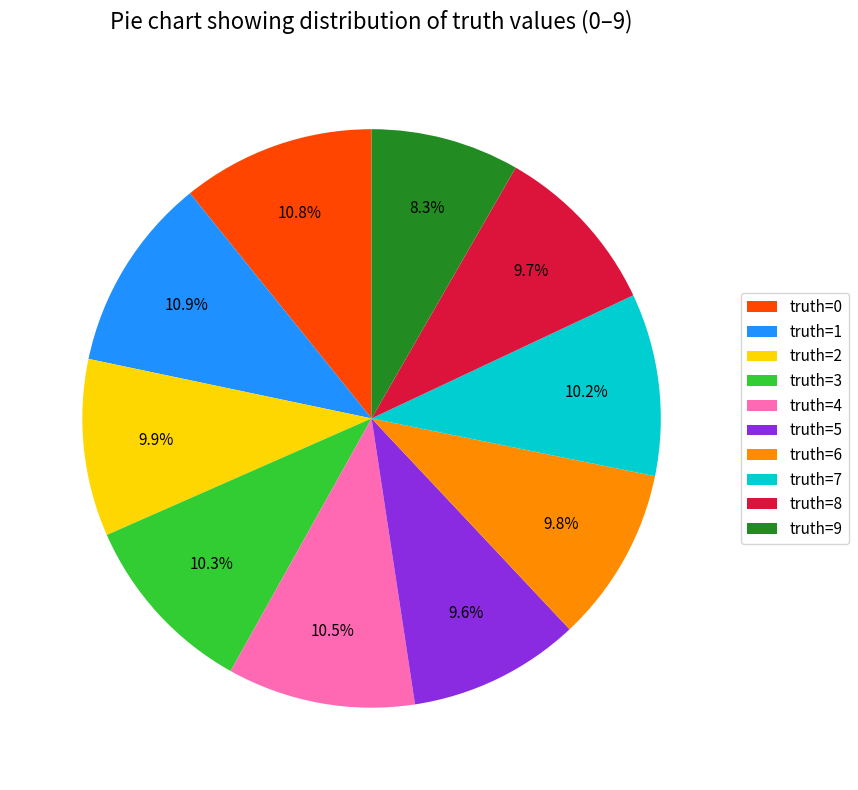

Which slice is the smallest?

truth=9